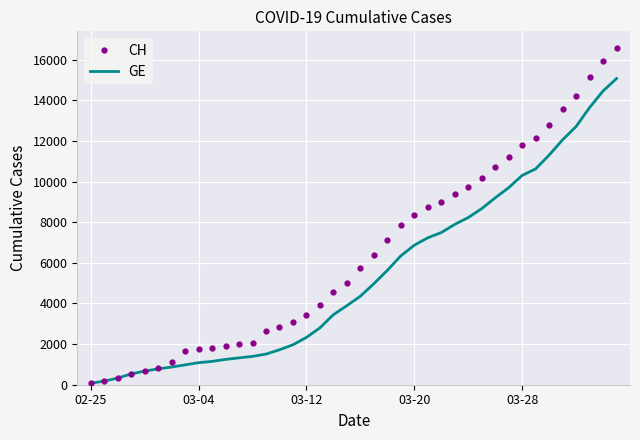

Which series has the widest spread of values?

CH